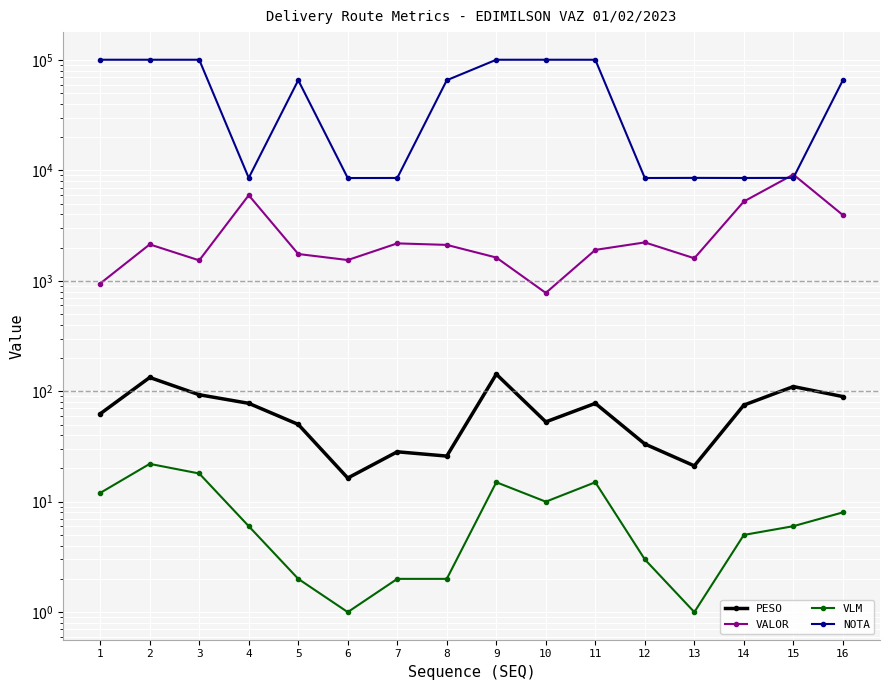

Between 16 and 15, which is larger?

15